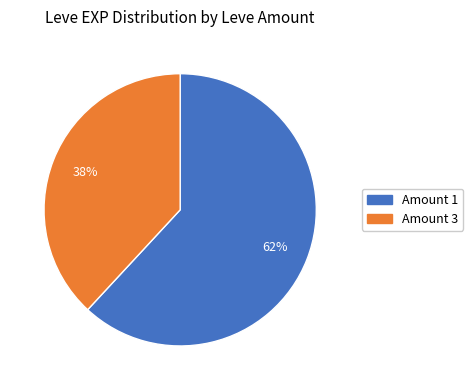

Count the number of slices in the pie.

2